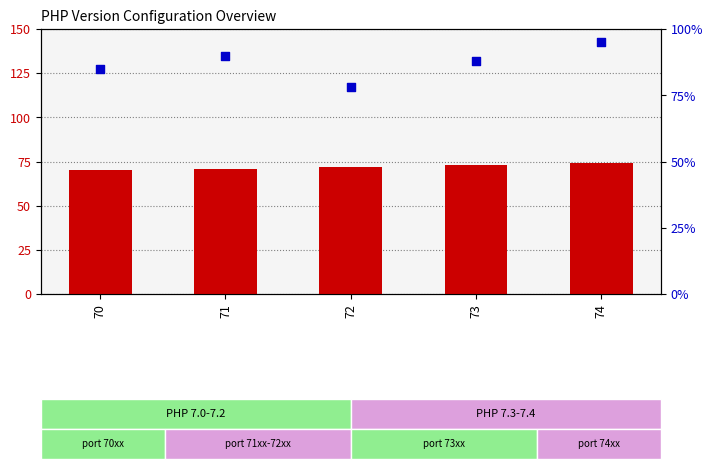

Which series has the largest total across all categories?

percentile rank within the sample